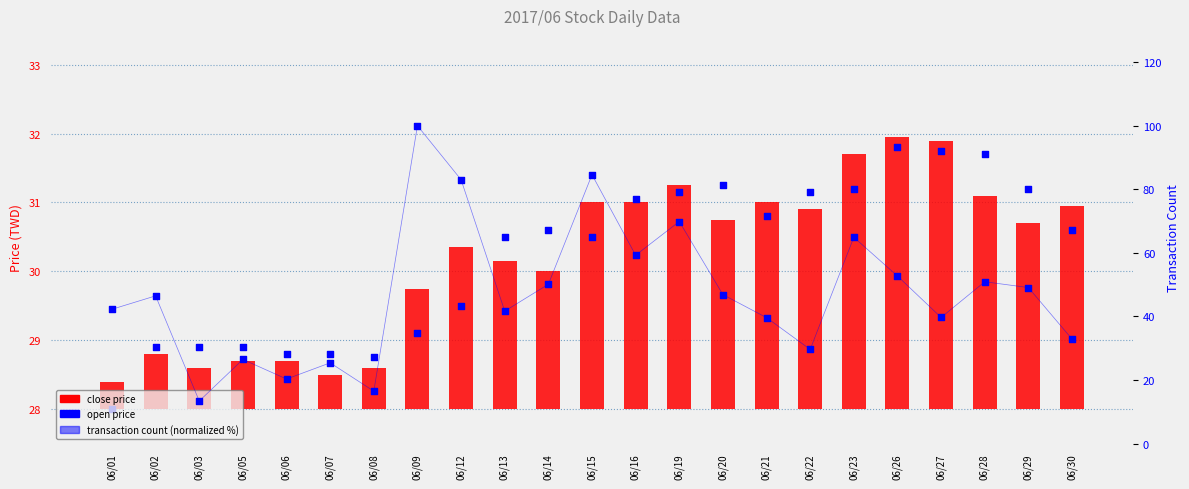

Is the value of open price at 06/13 greater than the value of close price at 06/12?

Yes